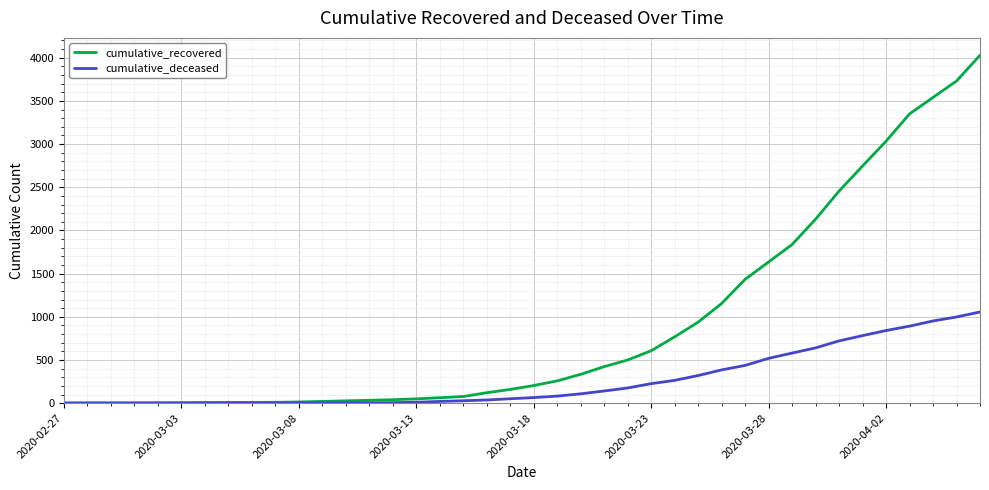

Which series has the widest spread of values?

cumulative_recovered